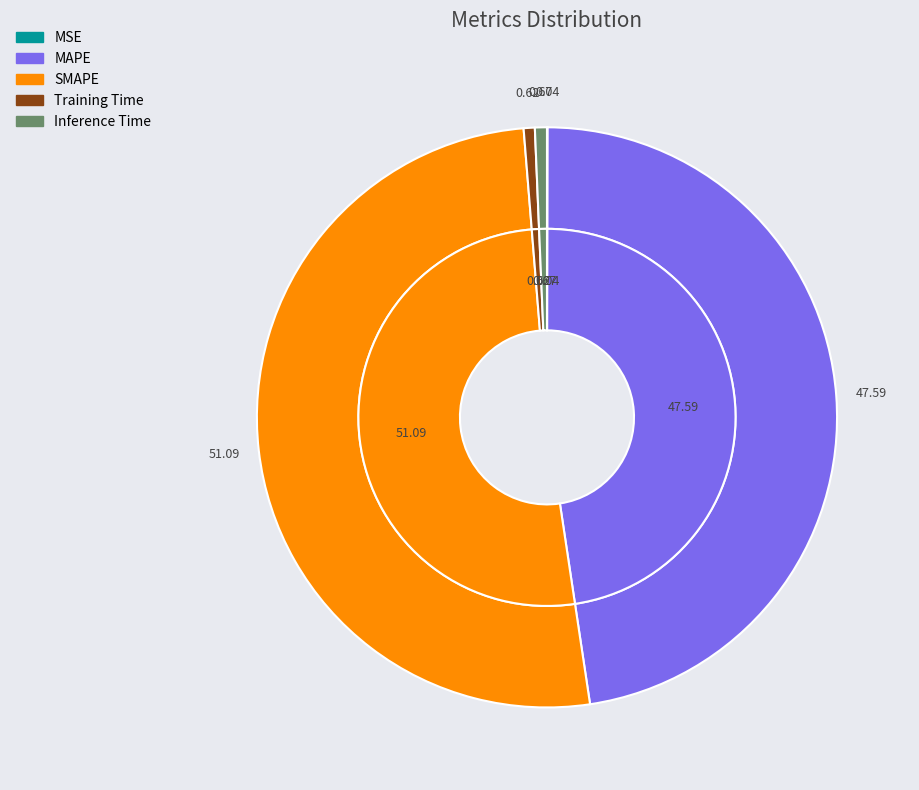

What percentage is the MAPE slice, to the nearest percent?

48%